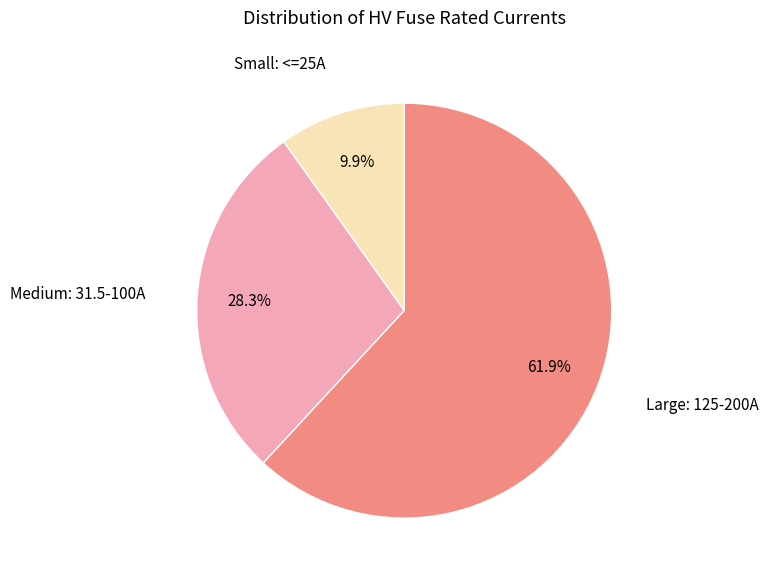

Is there a majority slice in this chart?

Yes